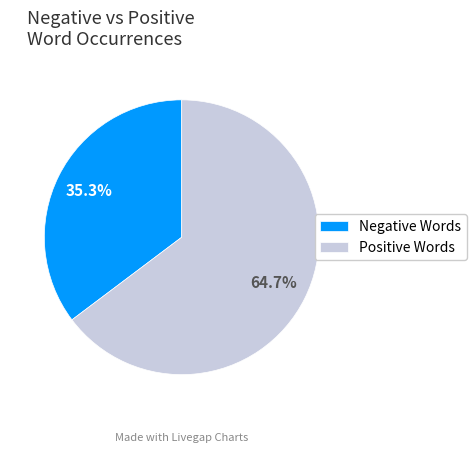

Is there any slice that represents more than half of the pie?

Yes